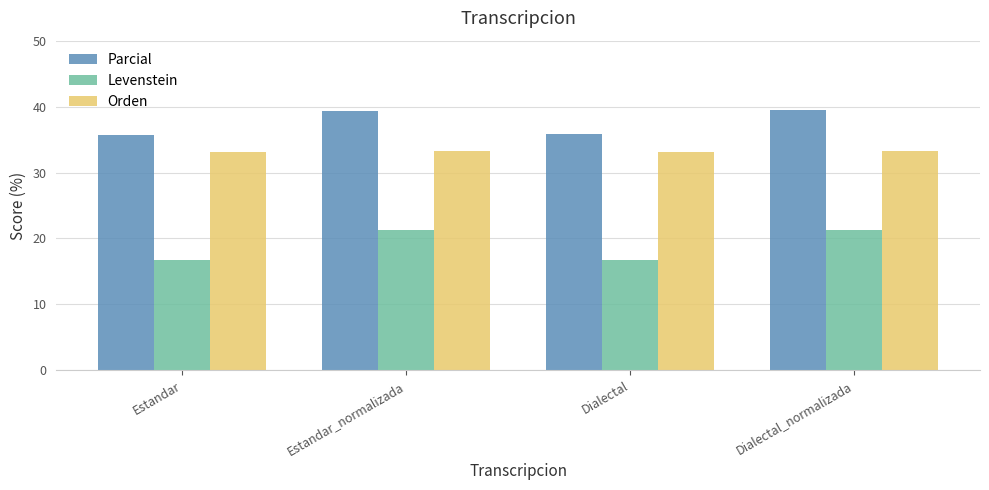

What are all the series names shown in the legend?

Parcial, Levenstein, Orden